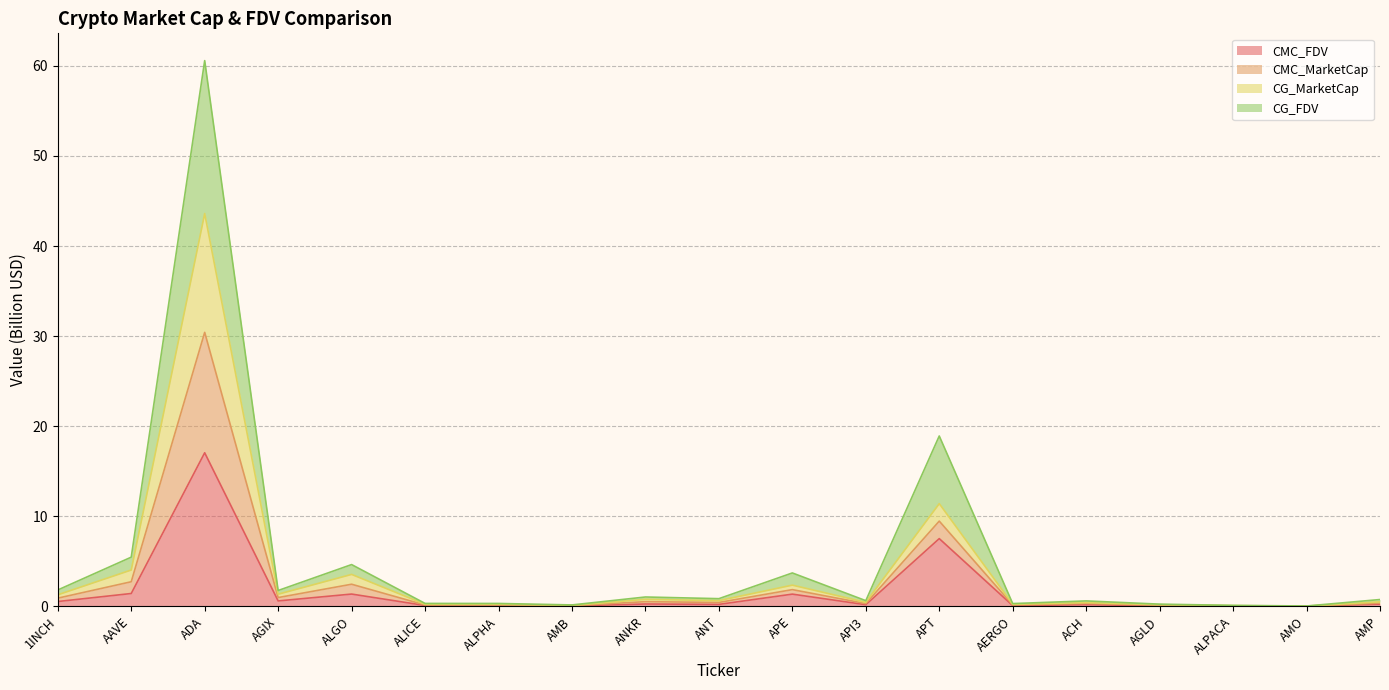

Which series has the largest total across all categories?

CG_FDV